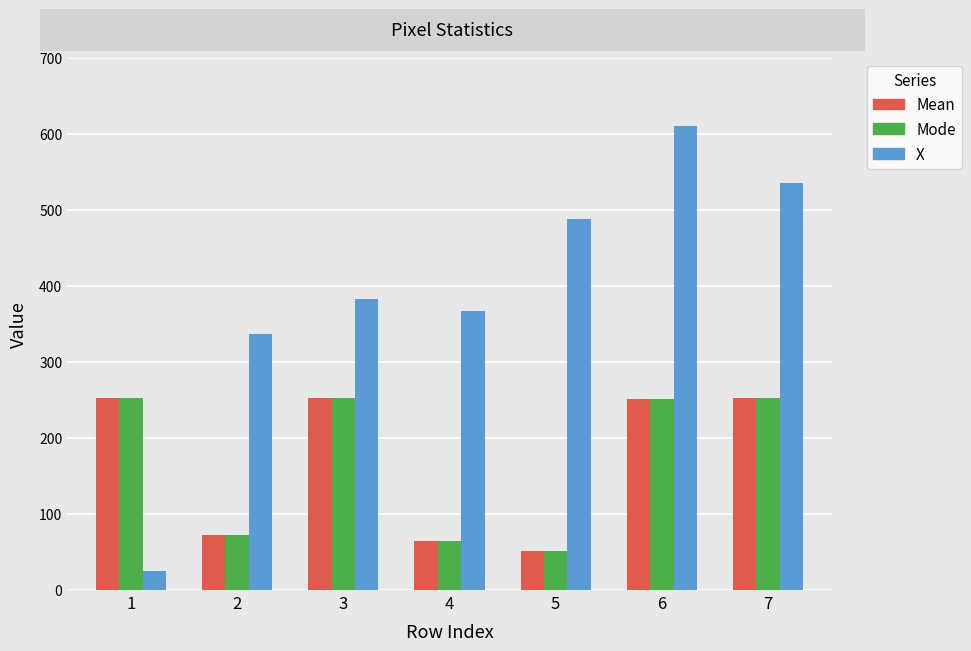

True or false: Mean has a value of 253.0 at 7.

True